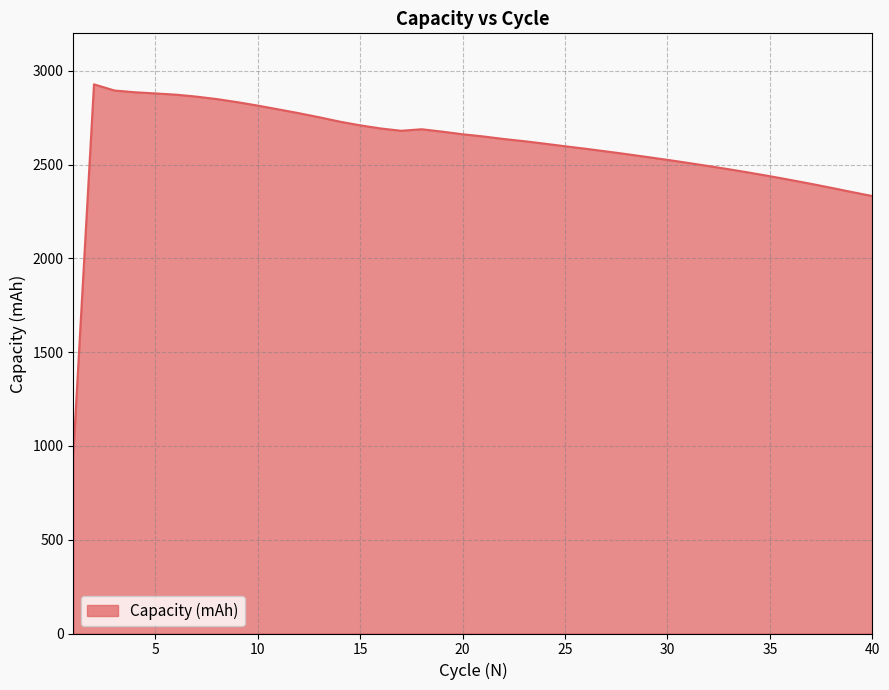

What is the smallest value displayed?

974.8